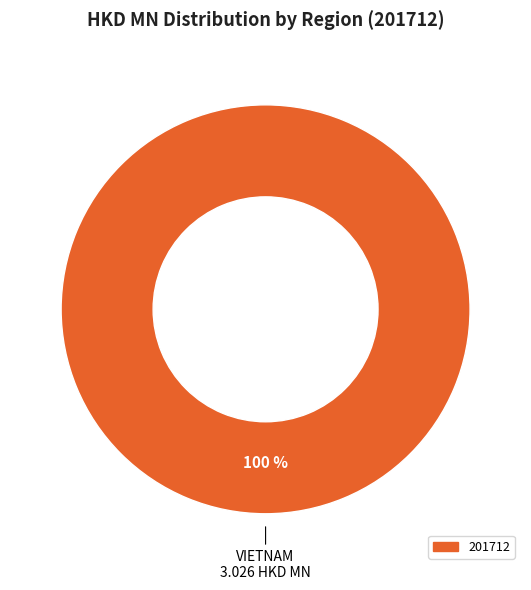

Is there a majority slice in this chart?

Yes